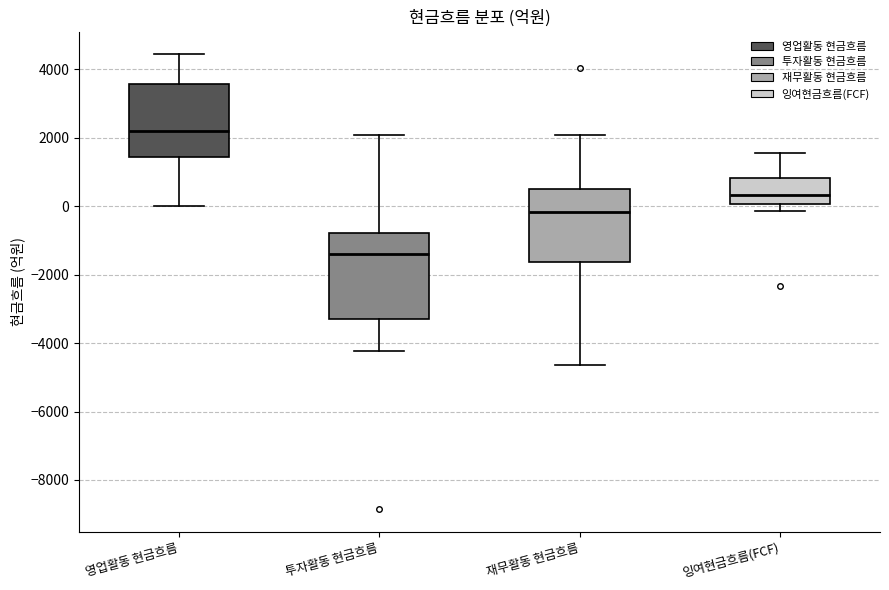

Which box has the highest median line?

영업활동 현금흐름